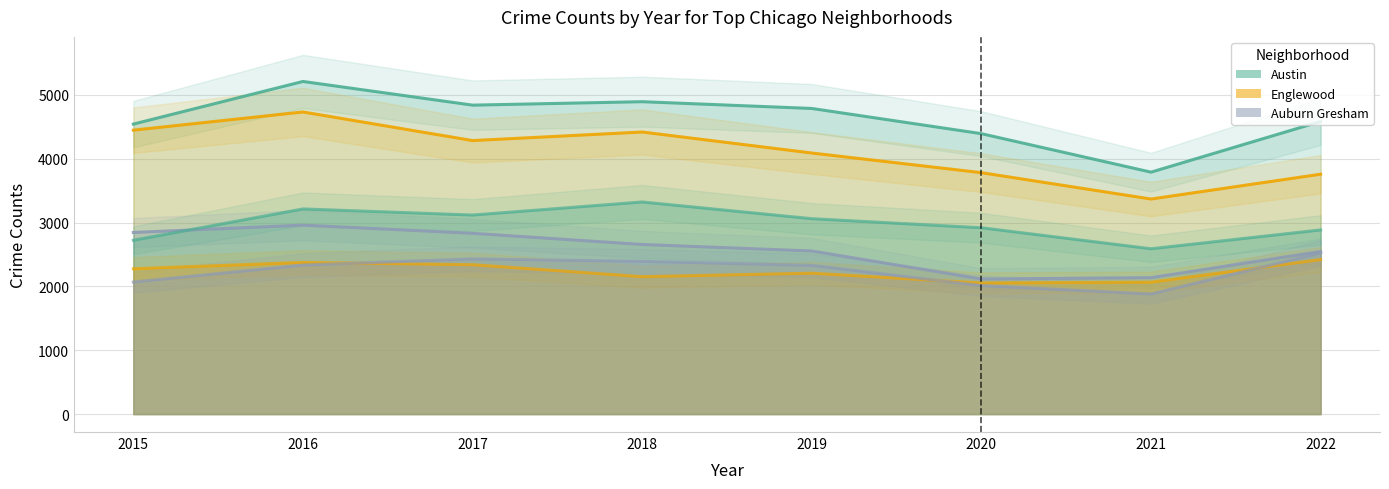

Read the Auburn Gresham value at 2015, to the nearest 50.

2850